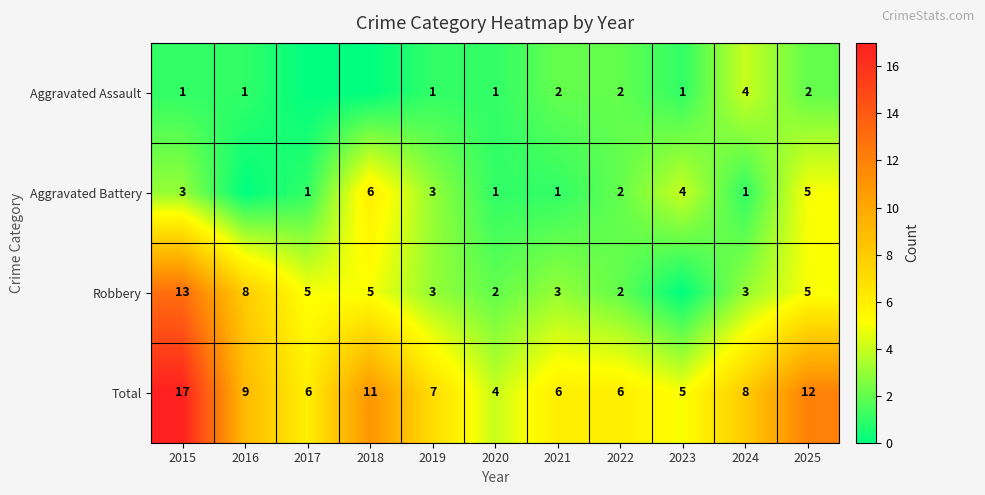

At which category is the sum across all series the highest?

2015